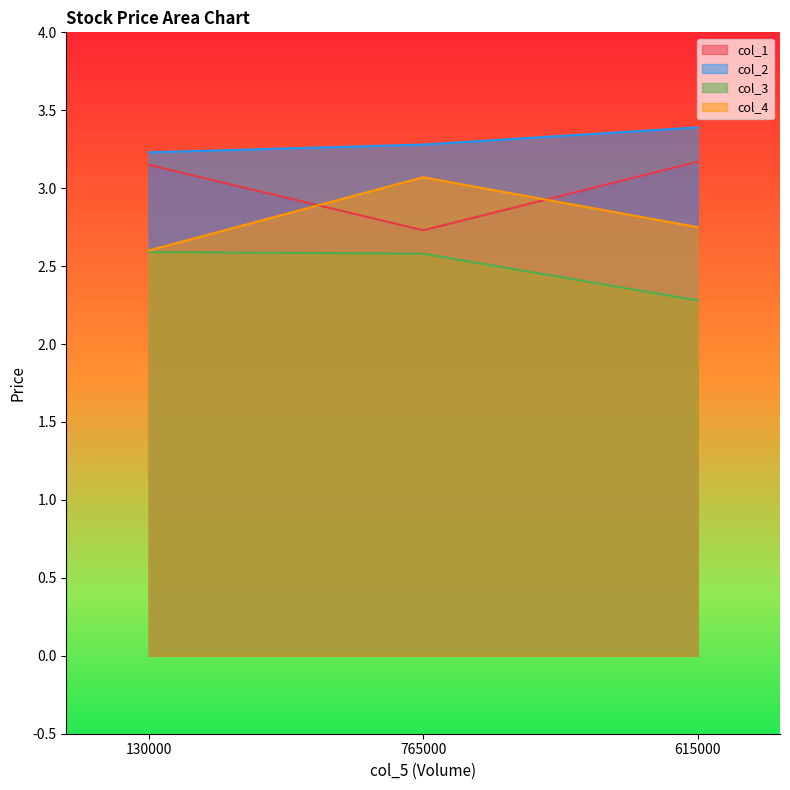

At how many categories does at least one series exceed 3?

3